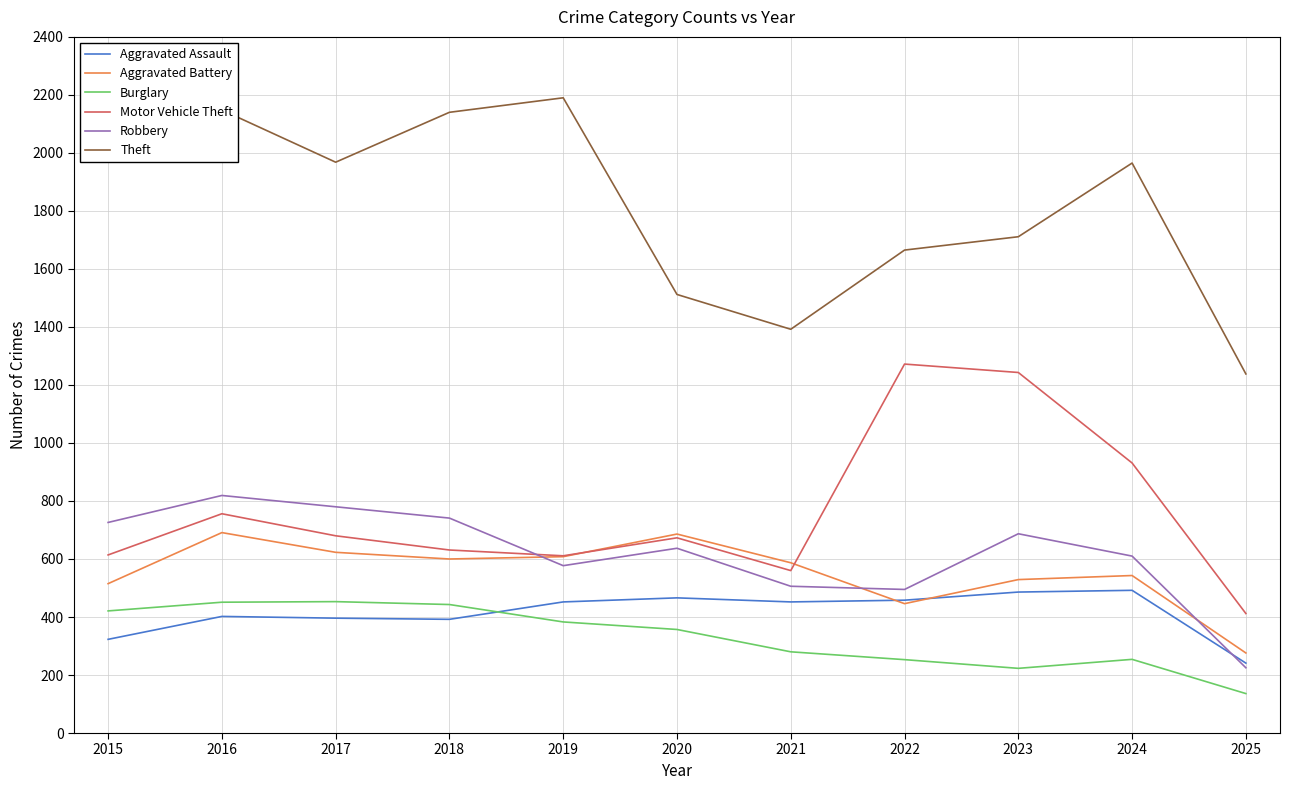

True or false: Motor Vehicle Theft has a value of 144 at 2020.

False